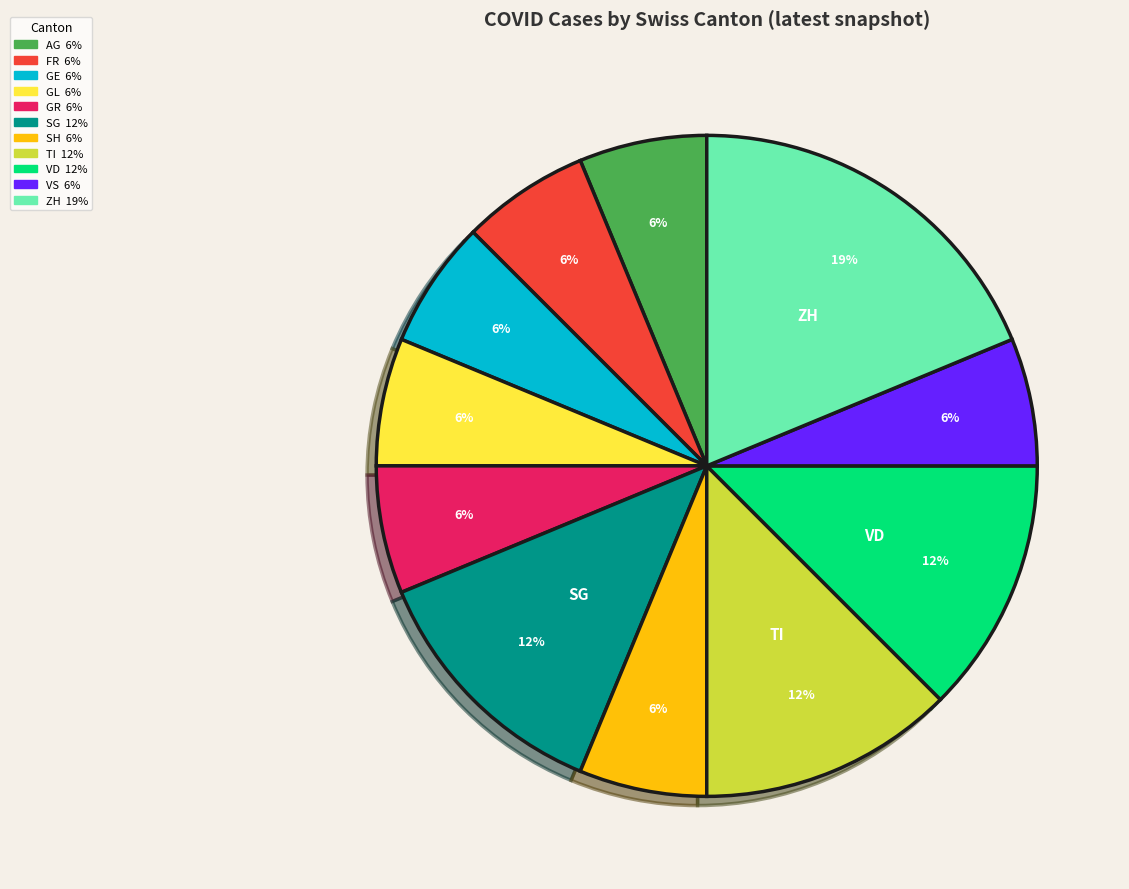

Does any single category account for the majority?

No